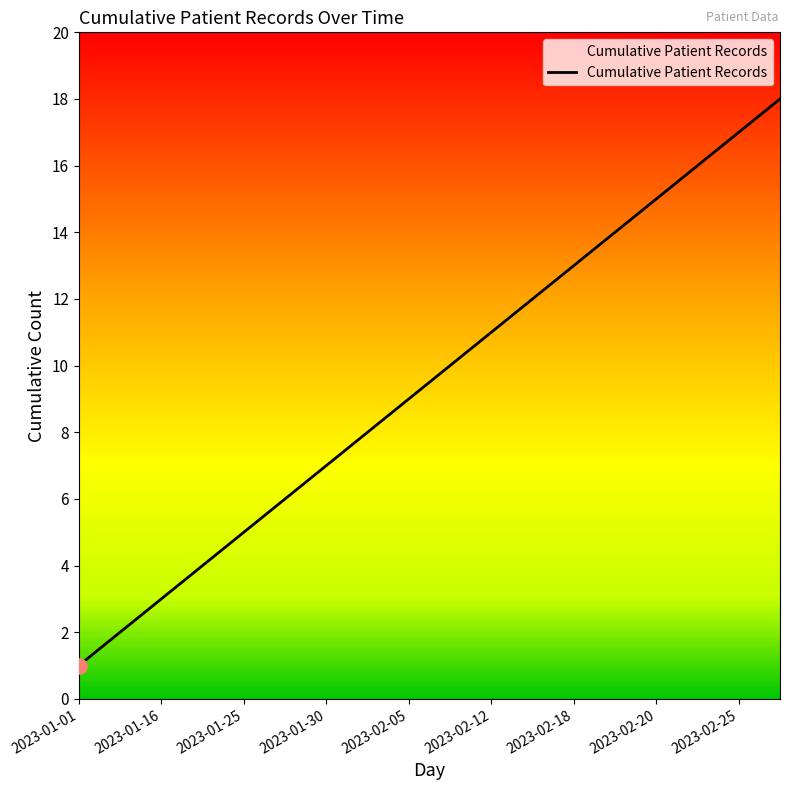

What is the maximum value shown in the chart?

18